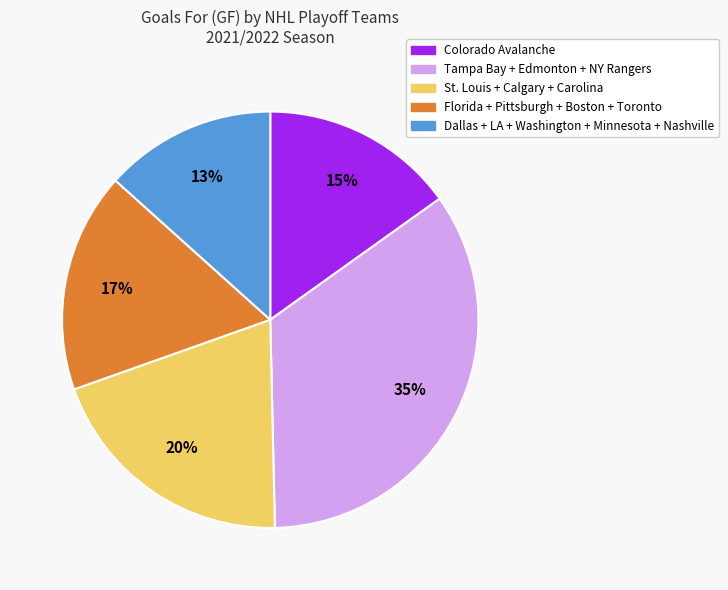

To the nearest percent, what is the average slice percentage?

20%